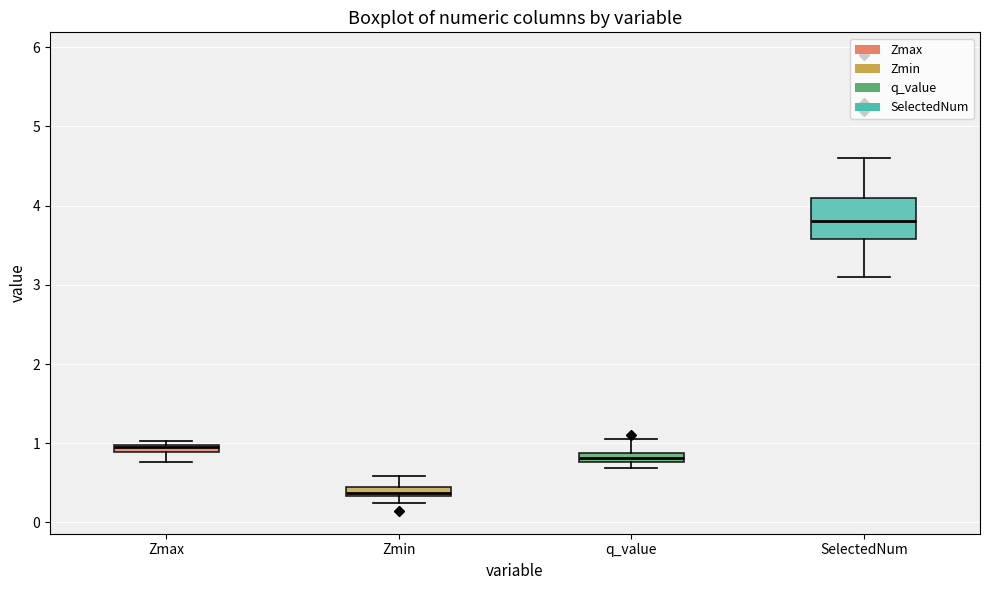

Where is the upper edge of the box for q_value on the y-axis? The values are not printed on the chart, so give them approximately, as read against the axis.

0.9